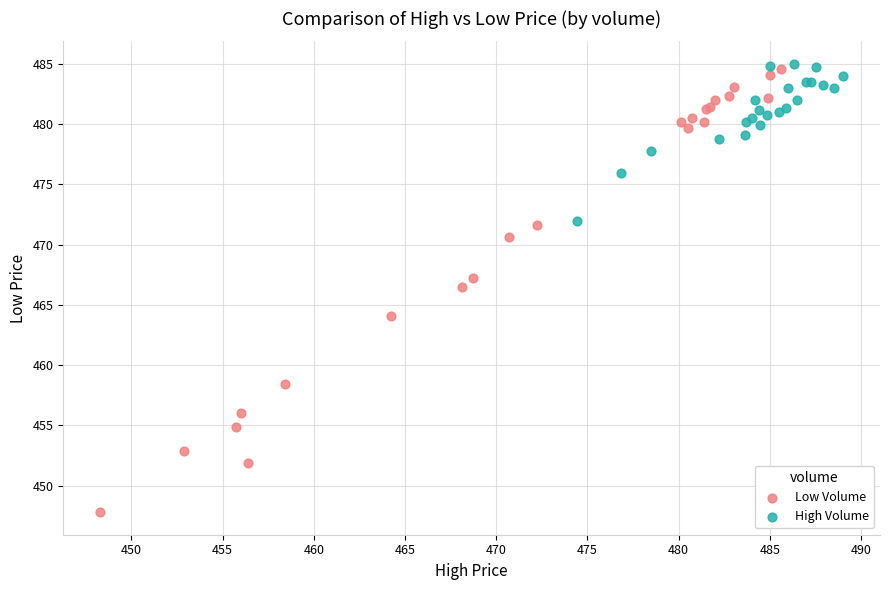

Which series has the widest spread of Y values?

Low Volume